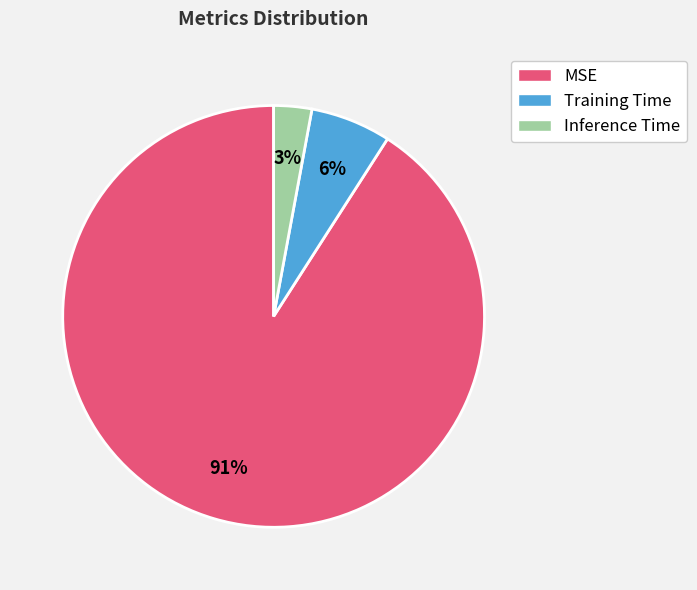

Combined, do Inference Time and MSE account for over 50%?

Yes